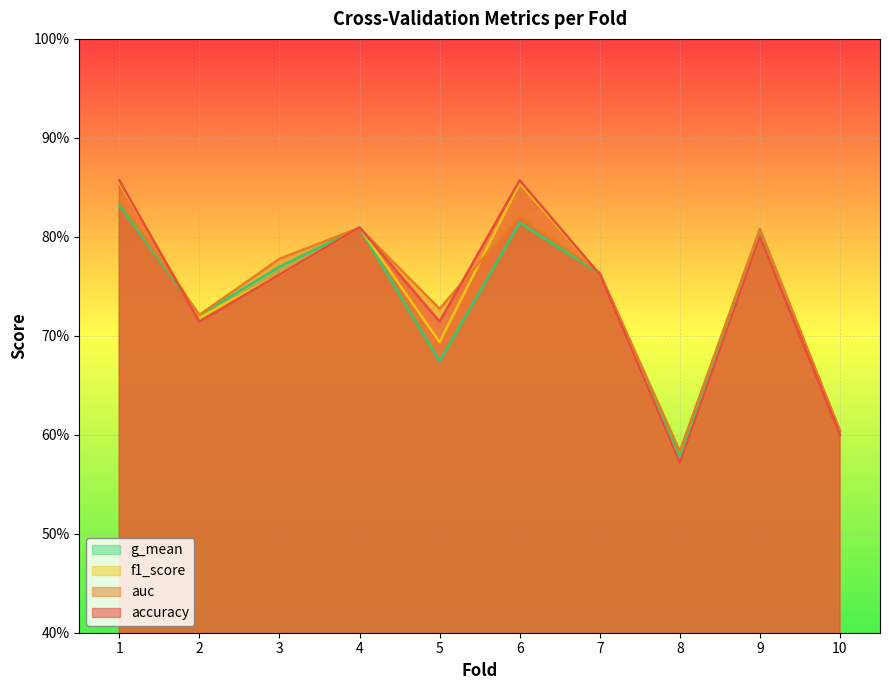

Reading left to right, transcribe all the data shown in this chart.

accuracy: 1=0.9	2=0.7	3=0.8	4=0.8	5=0.7	6=0.9	7=0.8	8=0.6	9=0.8	10=0.6
auc: 1=0.8	2=0.7	3=0.8	4=0.8	5=0.7	6=0.8	7=0.8	8=0.6	9=0.8	10=0.6
f1_score: 1=0.9	2=0.7	3=0.8	4=0.8	5=0.7	6=0.9	7=0.8	8=0.6	9=0.8	10=0.6
g_mean: 1=0.8	2=0.7	3=0.8	4=0.8	5=0.7	6=0.8	7=0.8	8=0.6	9=0.8	10=0.6